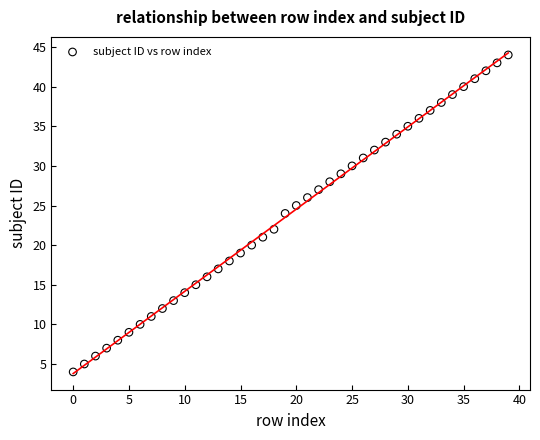

What is the range of Y values (max minus min)?

40